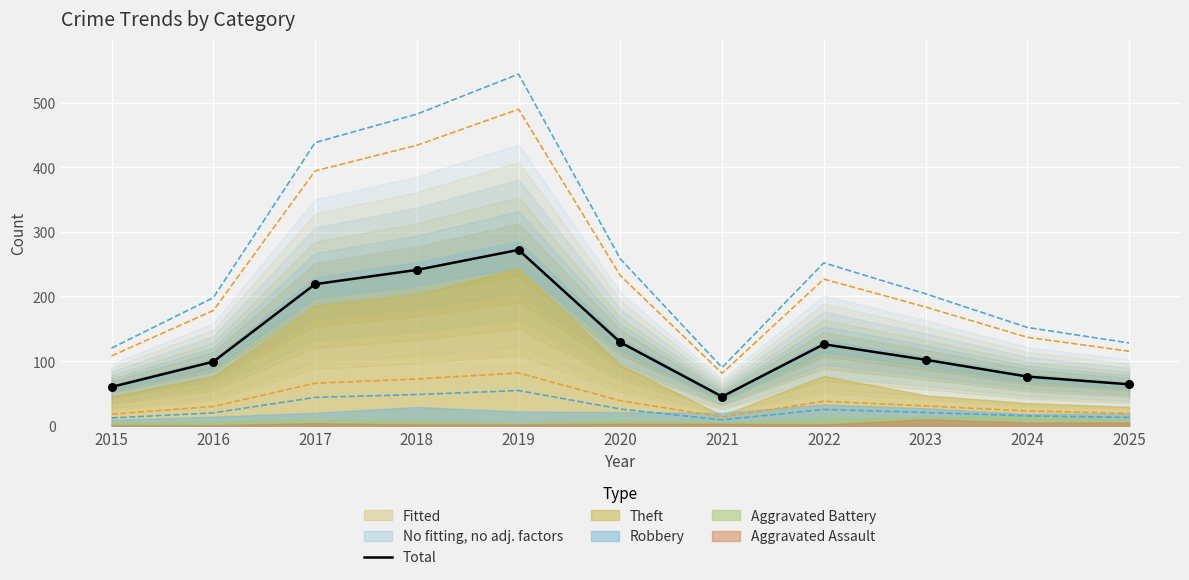

What is the change in value from 2017 to 2025?

-155